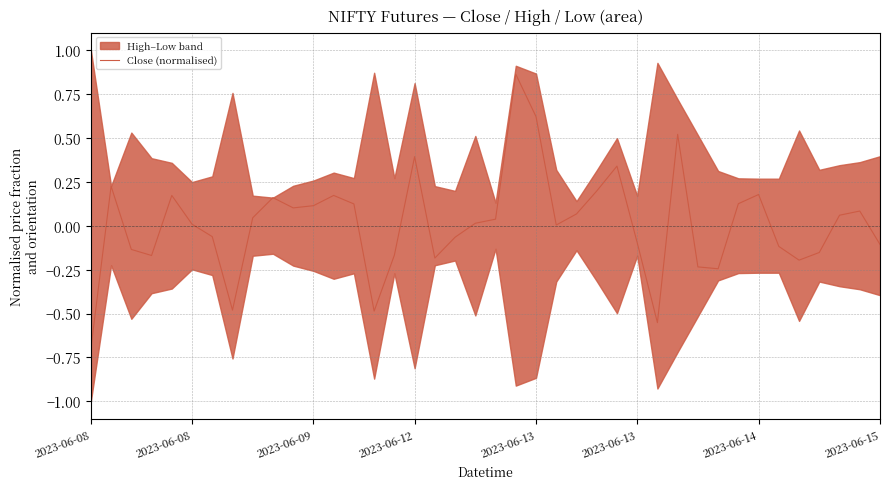

True or false: the data shows 0.0 at 32.

False